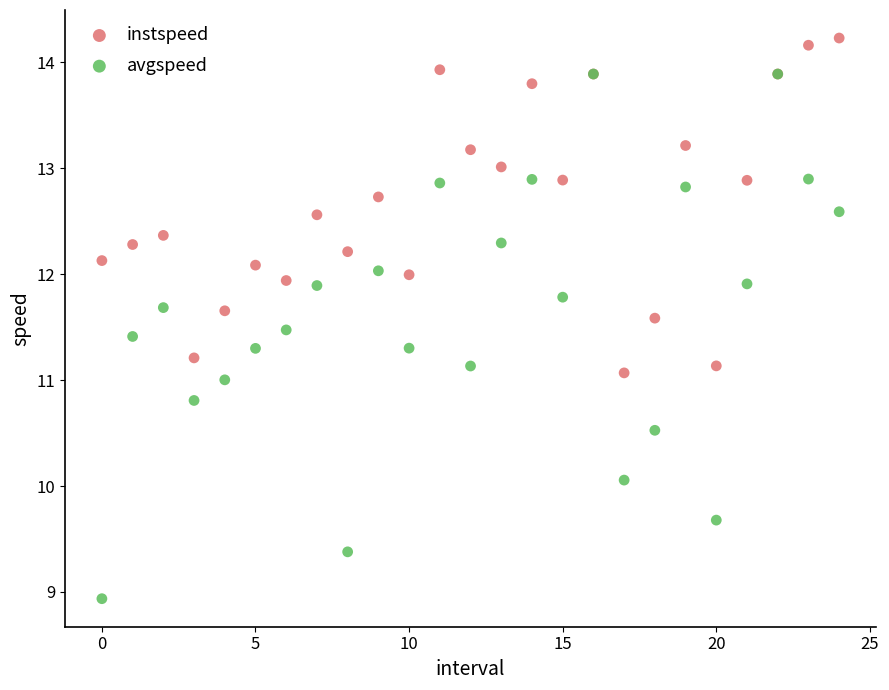

Which series contains the lowest Y value?

avgspeed